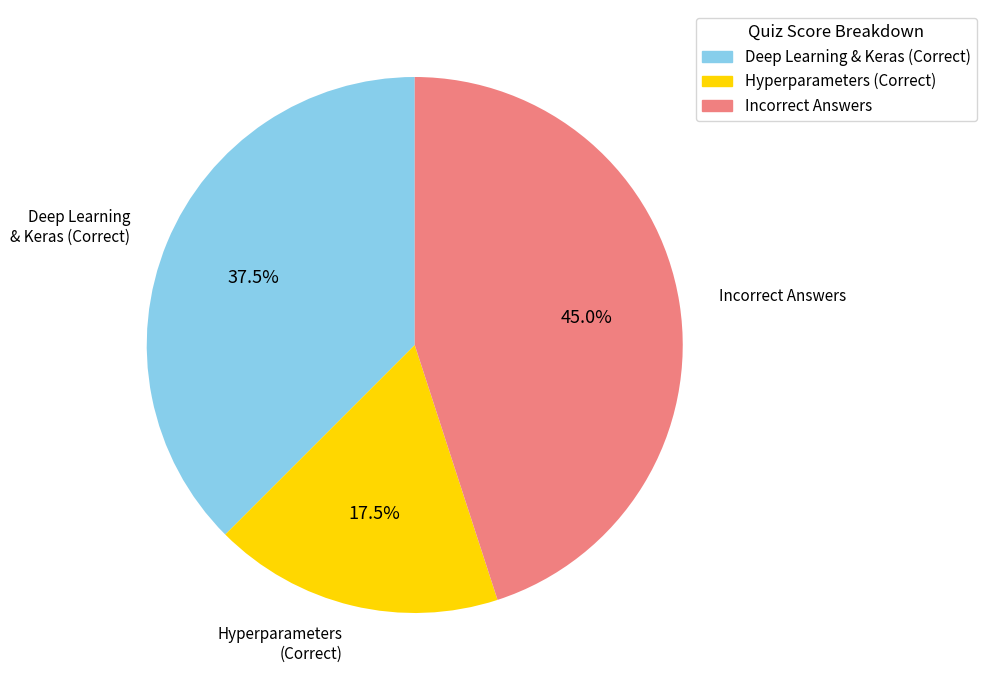

Is there a majority slice in this chart?

No